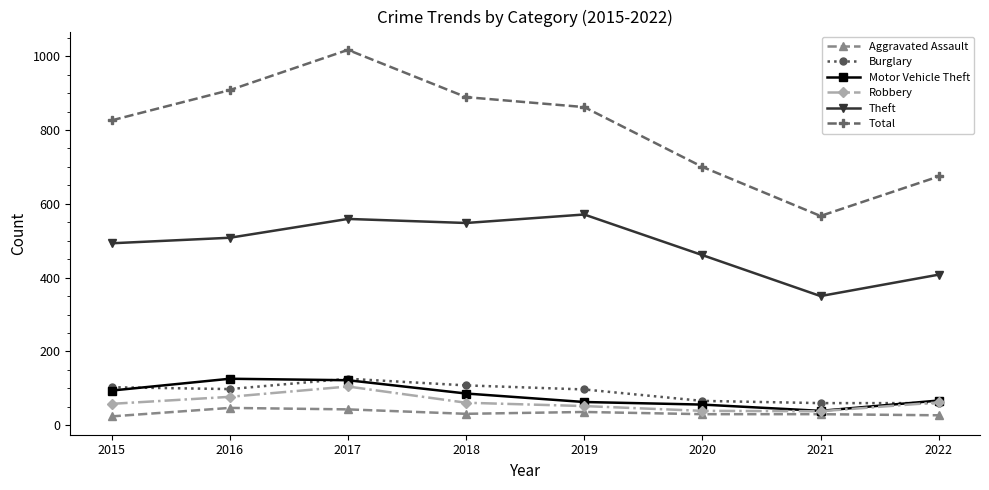

What are all the series names shown in the legend?

Aggravated Assault, Burglary, Motor Vehicle Theft, Robbery, Theft, Total